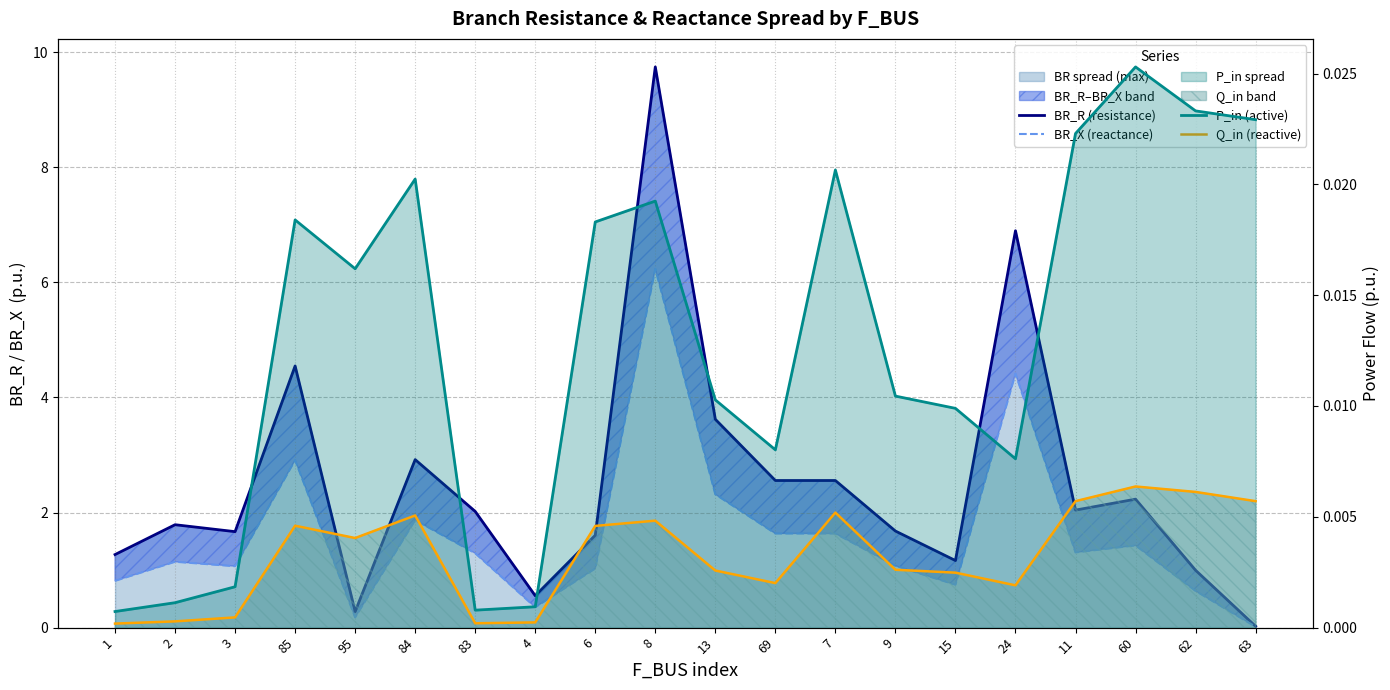

Reading right to left, extract all data points from this chart.

BR_R (resistance): 63=0.0	62=1.0	60=2.2	11=2.0	24=6.9	15=1.2	9=1.7	7=2.6	69=2.6	13=3.6	8=9.7	6=1.6	4=0.6	83=2.0	84=2.9	95=0.3	85=4.5	3=1.7	2=1.8	1=1.3
BR_X (reactance): 63=0.0	62=0.6	60=1.4	11=1.3	24=4.4	15=0.7	9=1.1	7=1.6	69=1.6	13=2.3	8=6.2	6=1.0	4=0.4	83=1.3	84=1.9	95=0.2	85=2.9	3=1.1	2=1.1	1=0.8
P_in (active): 63=0.0	62=0.0	60=0.0	11=0.0	24=0.0	15=0.0	9=0.0	7=0.0	69=0.0	13=0.0	8=0.0	6=0.0	4=0.0	83=0.0	84=0.0	95=0.0	85=0.0	3=0.0	2=0.0	1=0.0
Q_in (reactive): 63=0.0	62=0.0	60=0.0	11=0.0	24=0.0	15=0.0	9=0.0	7=0.0	69=0.0	13=0.0	8=0.0	6=0.0	4=0.0	83=0.0	84=0.0	95=0.0	85=0.0	3=0.0	2=0.0	1=0.0